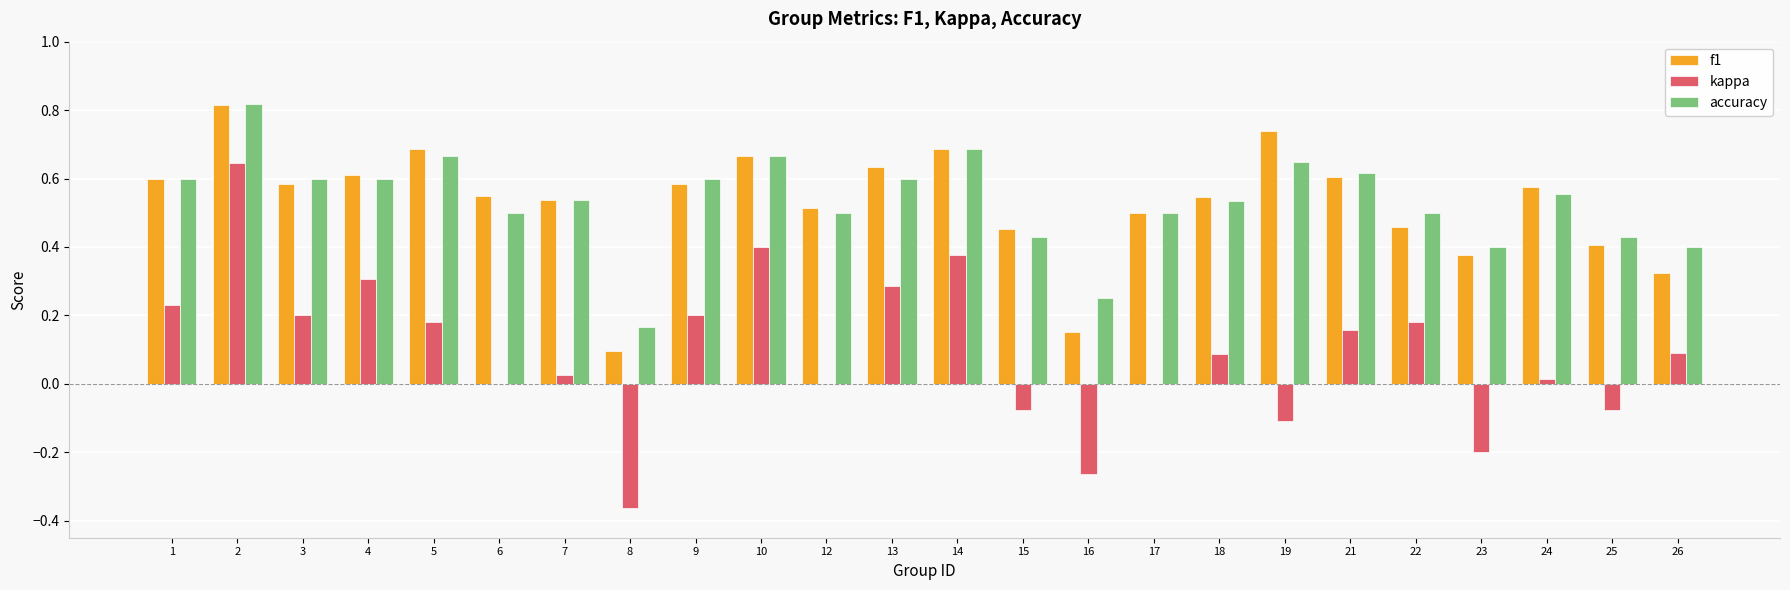

Which series has the widest spread of values?

kappa